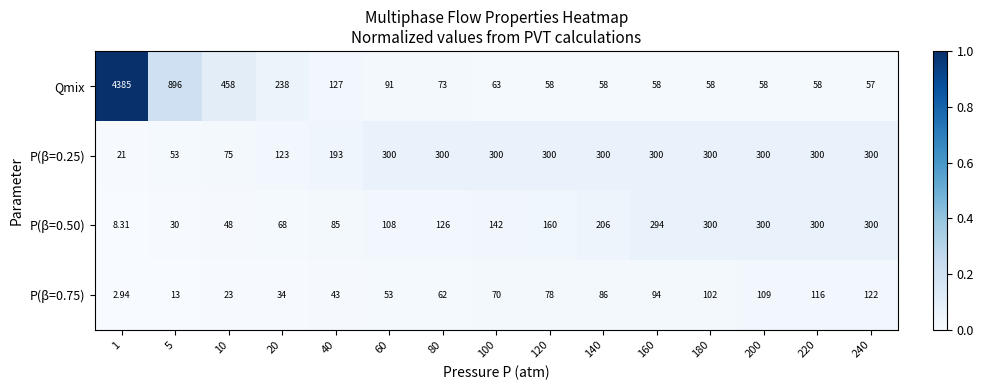

Between 5 and 120, which series saw the biggest shift?

Qmix